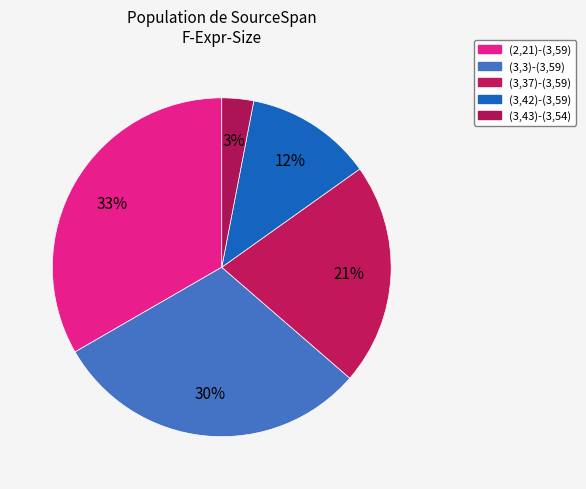

Count the number of slices in the pie.

5